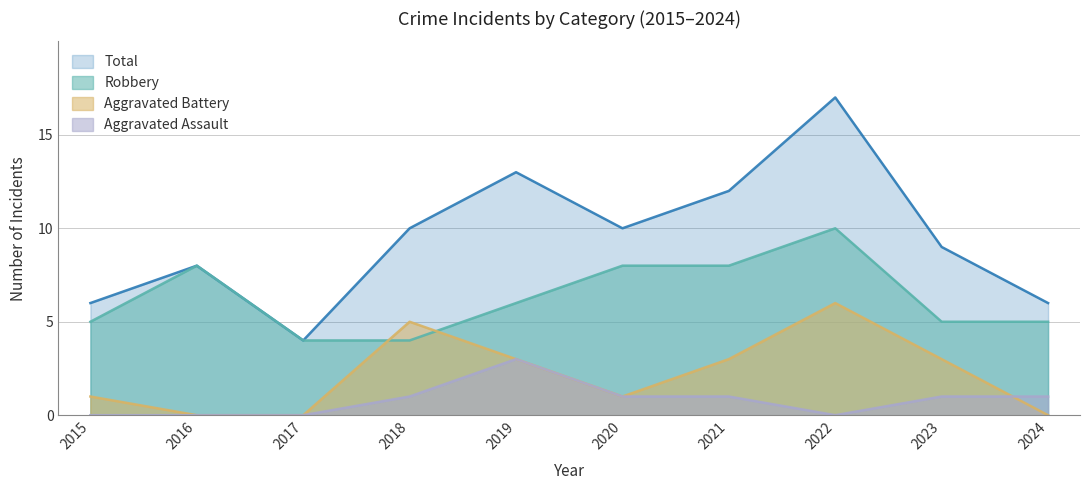

Read the Total value at 2017.

4